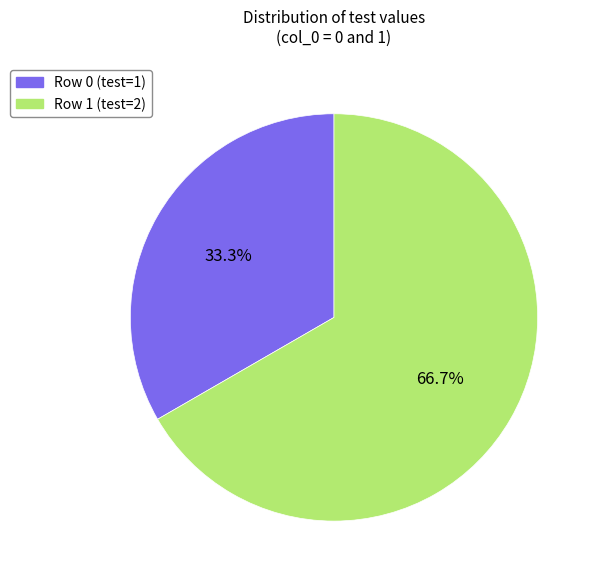

What portion of the pie excludes Row 0 (test=1)?

66.7%